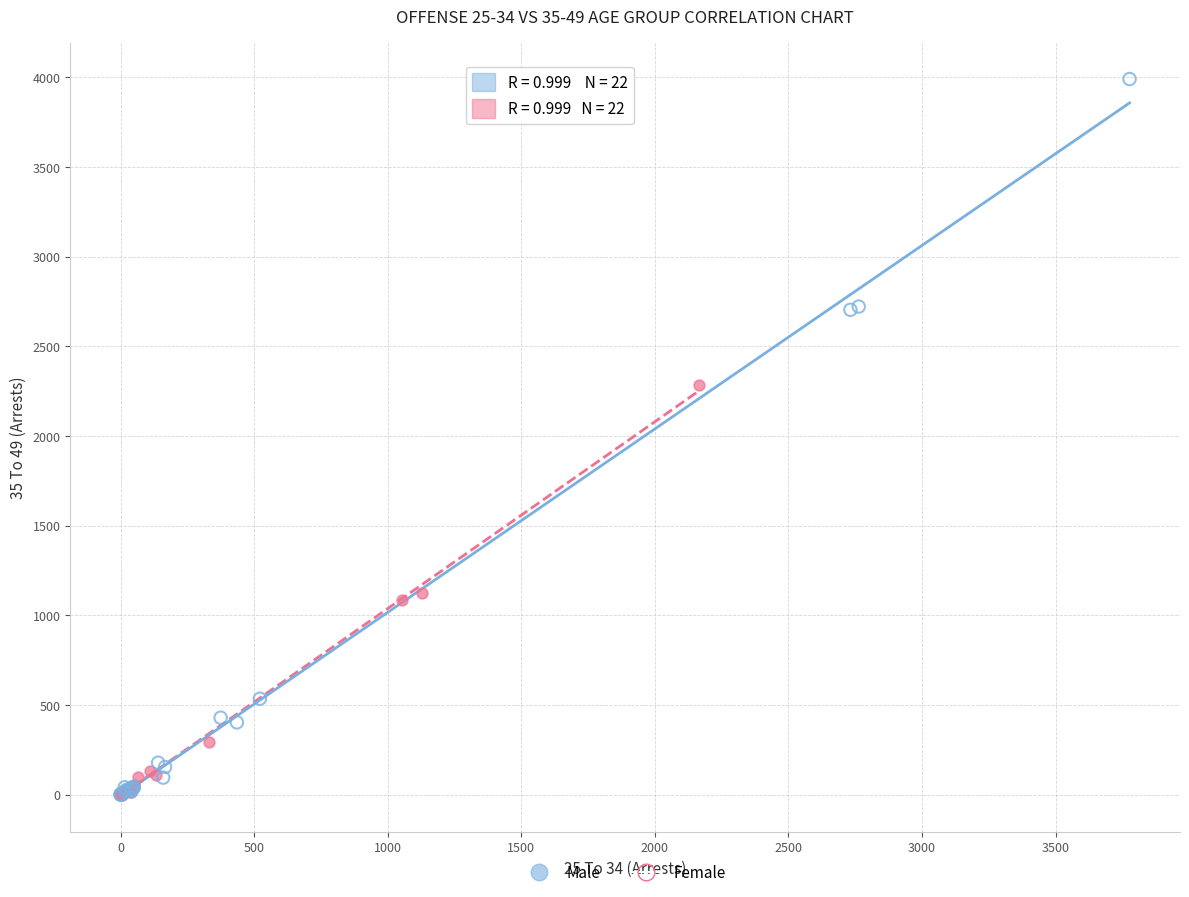

What are all the series names shown in the legend?

Male, Female